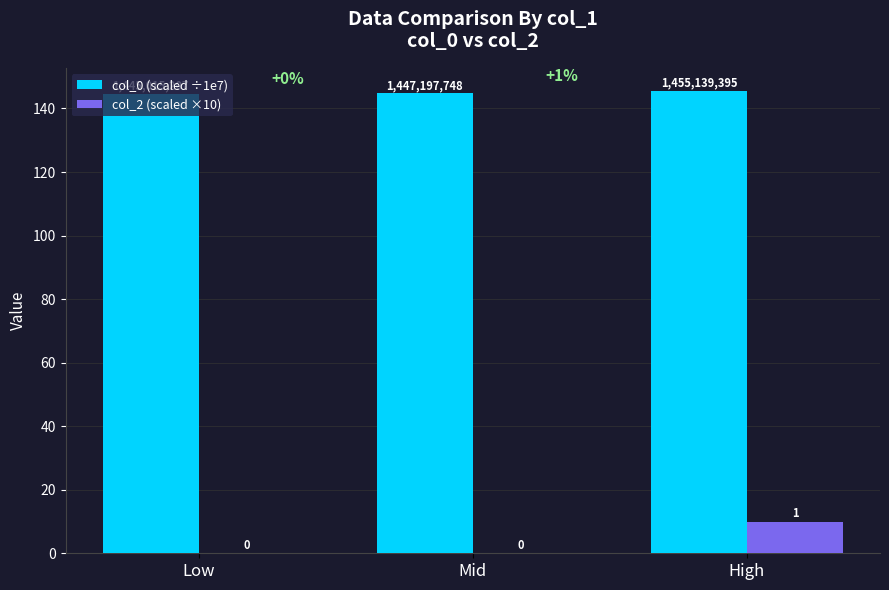

At which category is the sum across all series the highest?

High